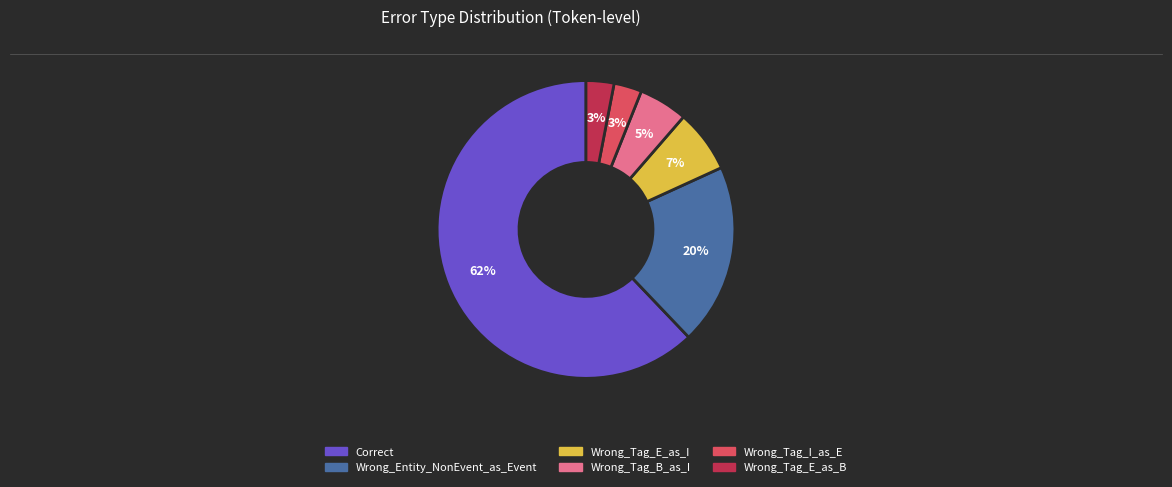

How many segments does this pie chart have?

6